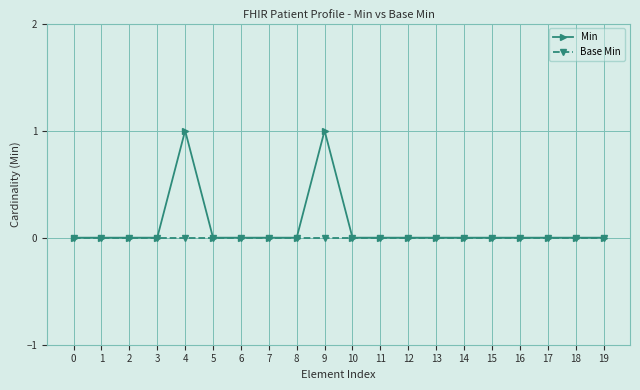

True or false: Min has a value of 0 at 13.

True